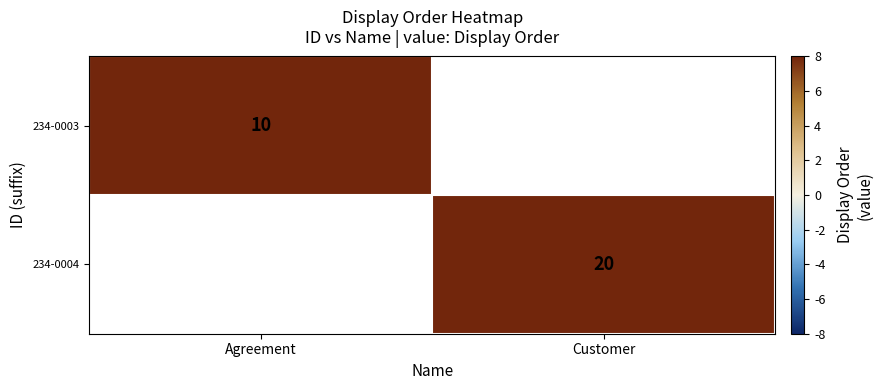

Is the value of 234-0003 at Agreement greater than the value of 234-0004 at Customer?

No